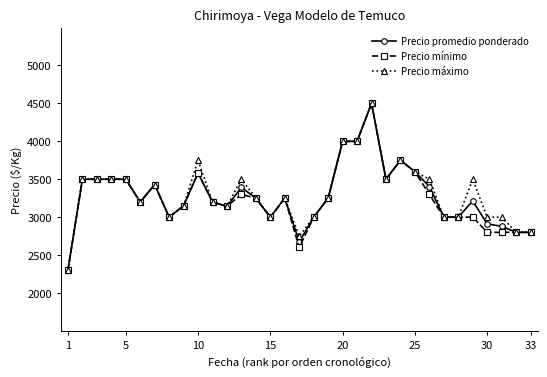

At how many categories does at least one series exceed 2546?

32